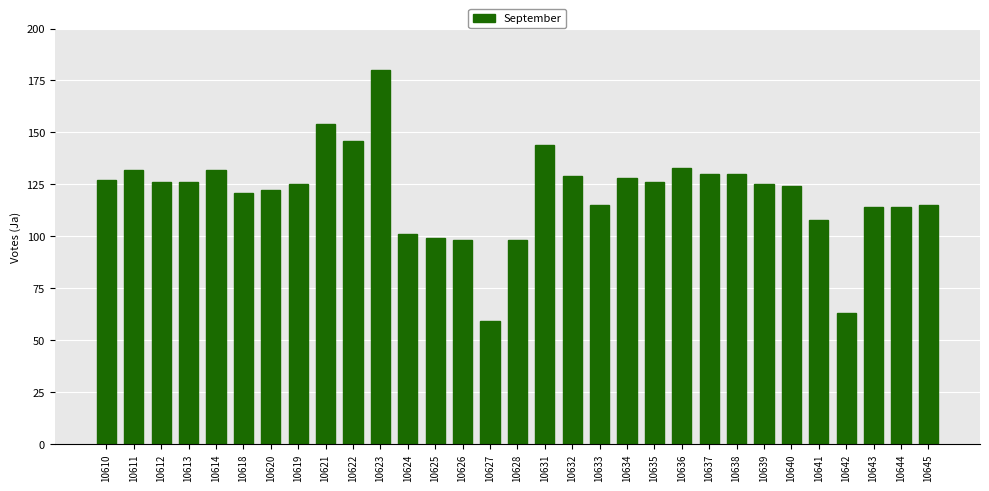

Count the number of categories in the chart.

31